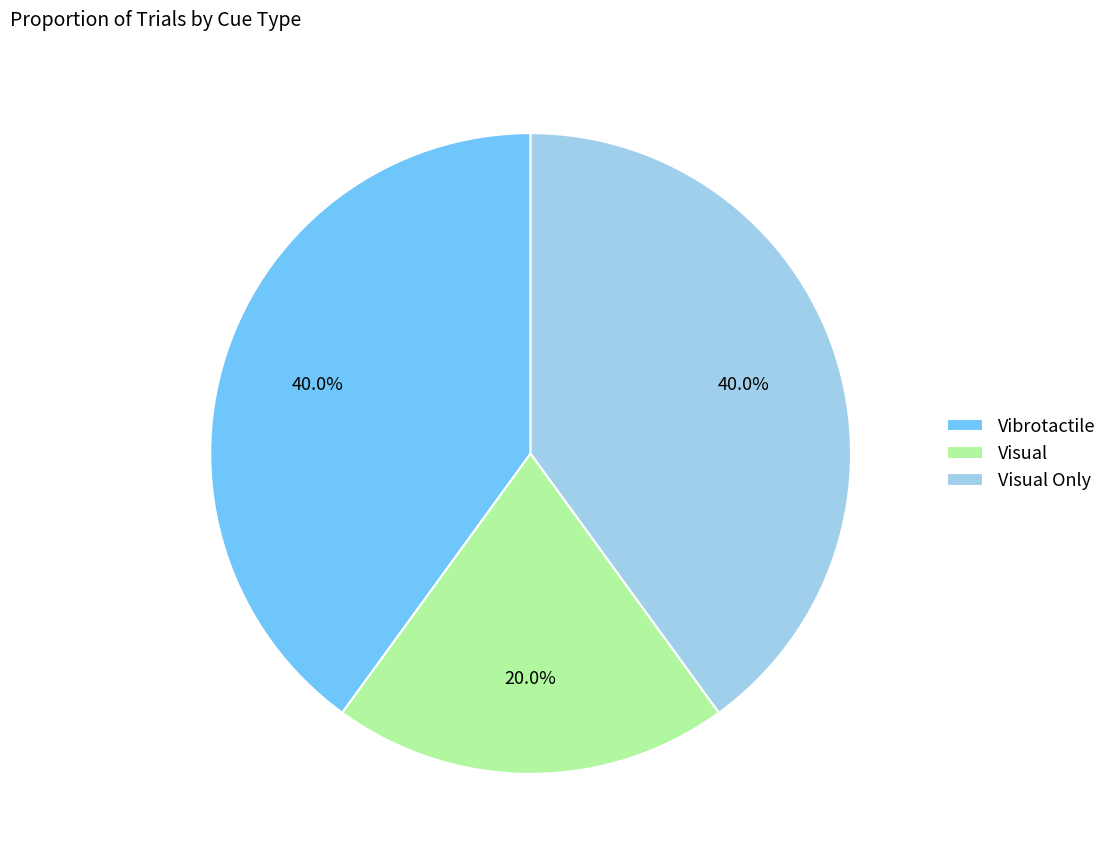

Which slice is the smallest?

Visual